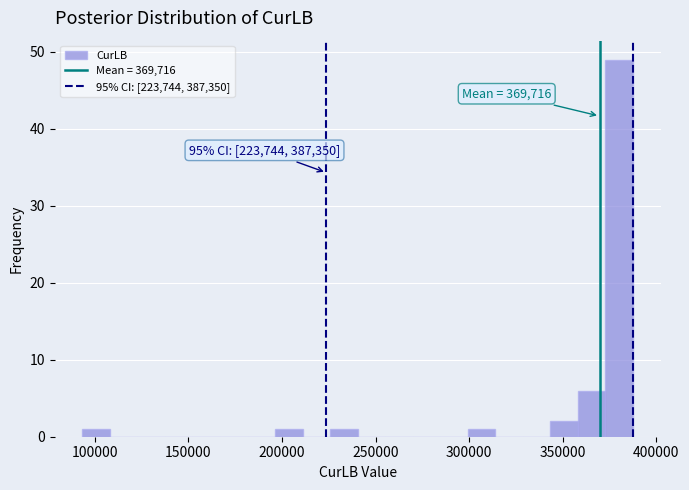

Around what value on the x-axis is the tallest bar? Give the approximate position of its centre, as read against the axis.

380000